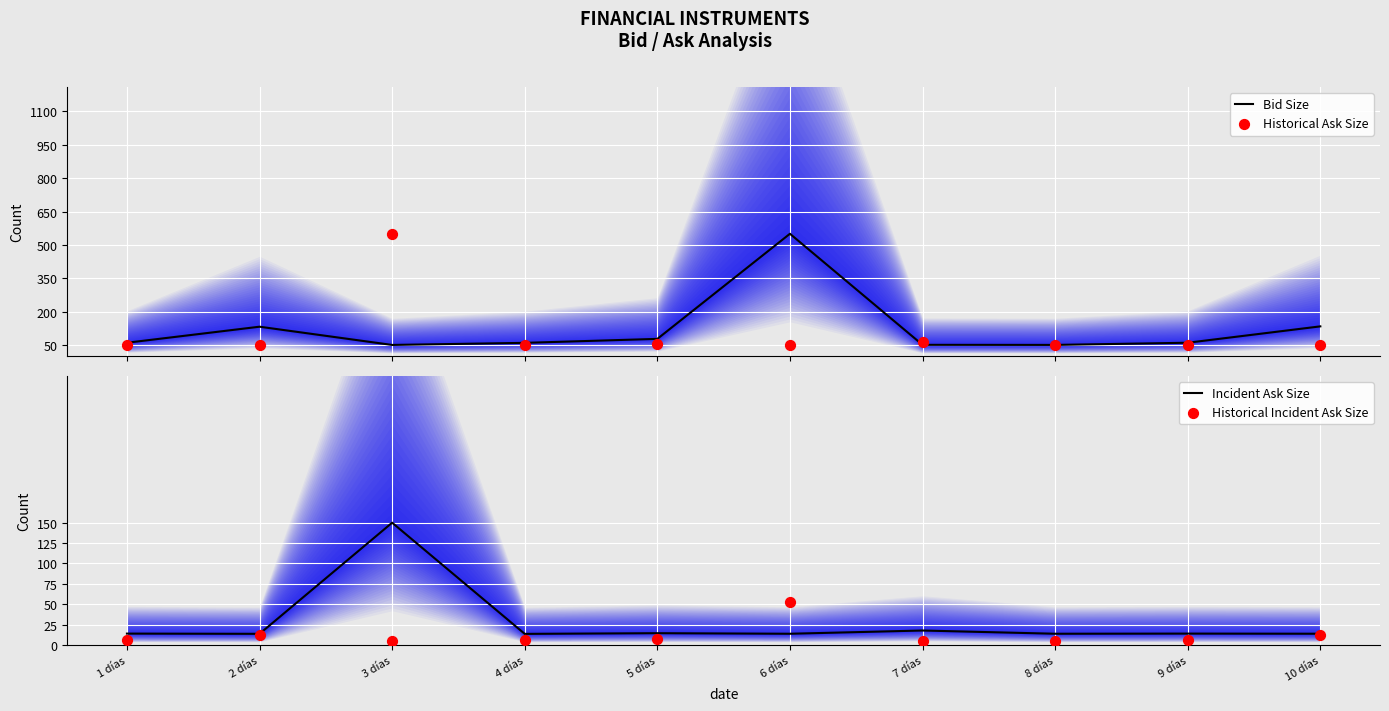

At how many categories does at least one series exceed 201?

2